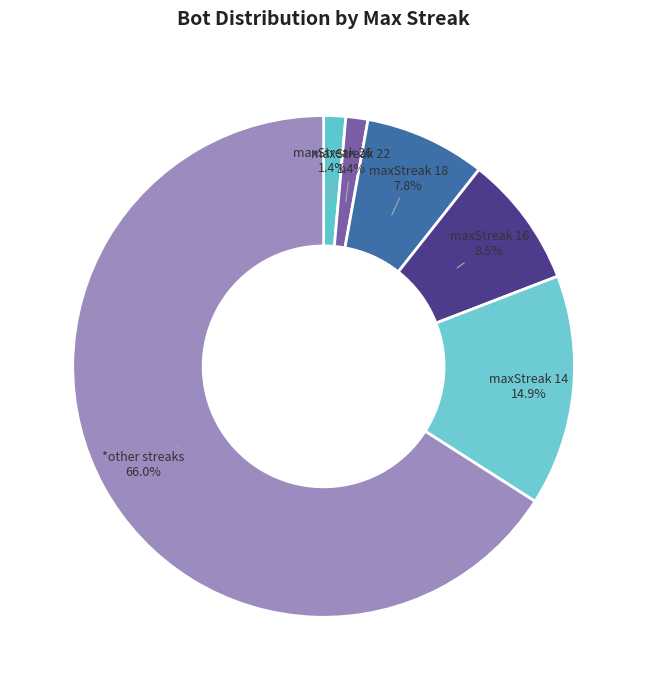

Do maxStreak 26 and *other streaks together represent more than half of the pie?

Yes